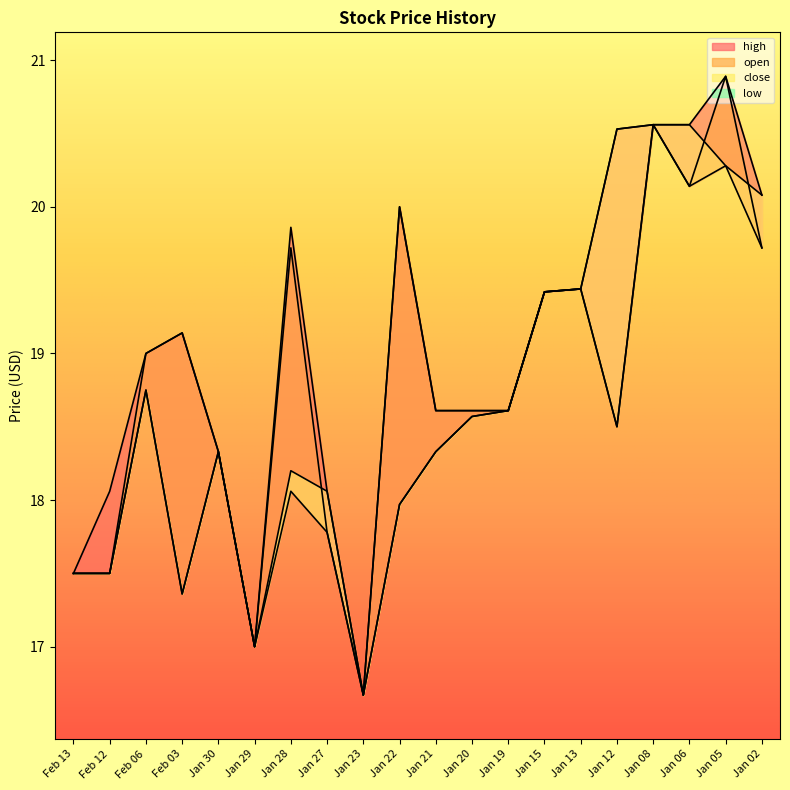

What is the maximum value for high?

20.9